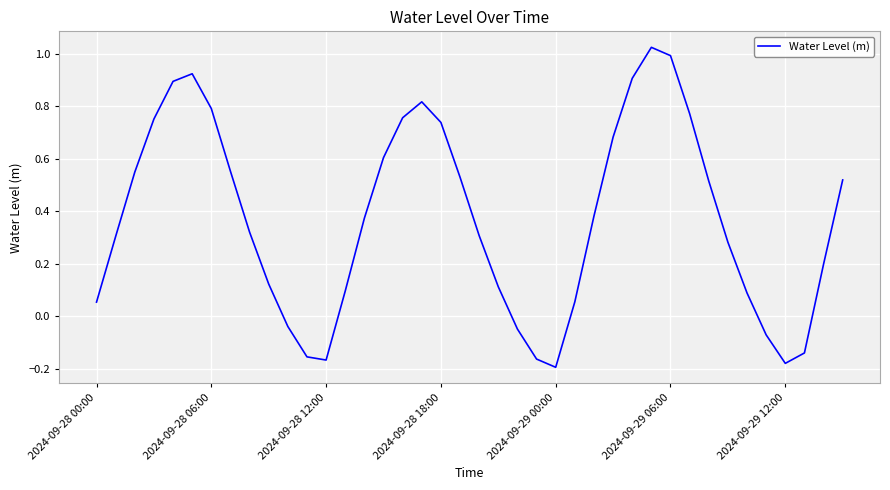

What is the difference between the maximum and minimum values?

1.2